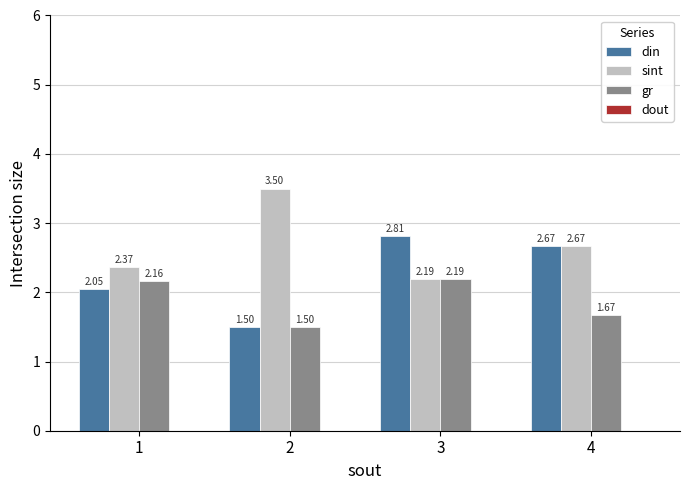

What is the maximum value shown in the chart?

3.5